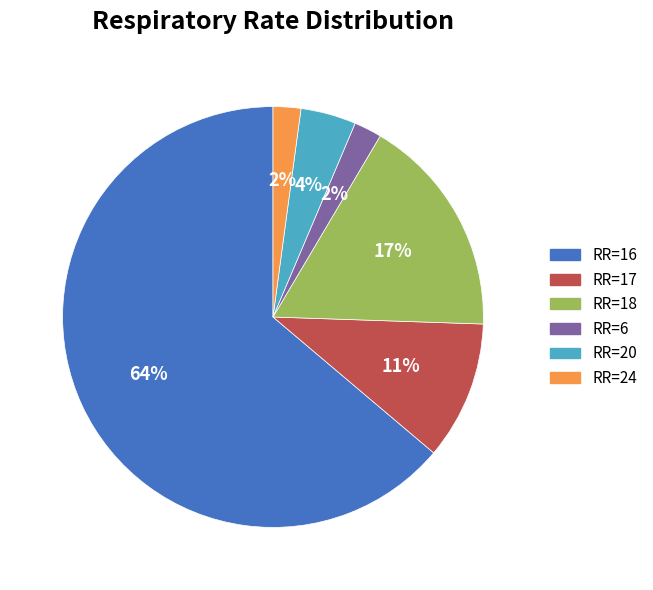

To the nearest percent, what is the difference between the largest and smallest slice percentages?

62%